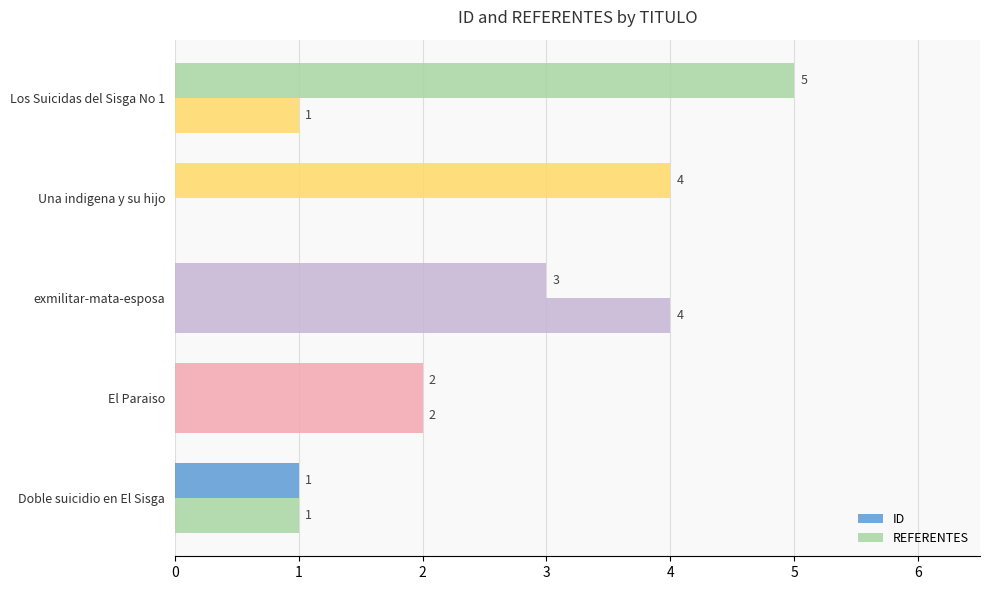

Count the REFERENTES values in the range 1 to 2.

3